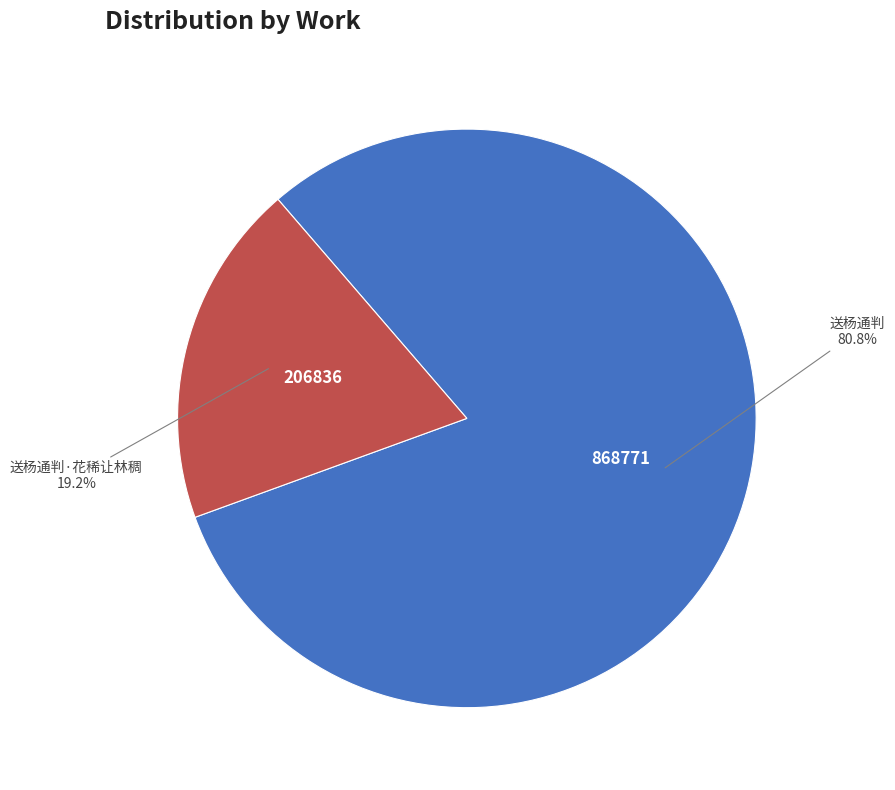

The 送杨通判·花稀让林稠 slice represents 19% of the pie. True or false?

True